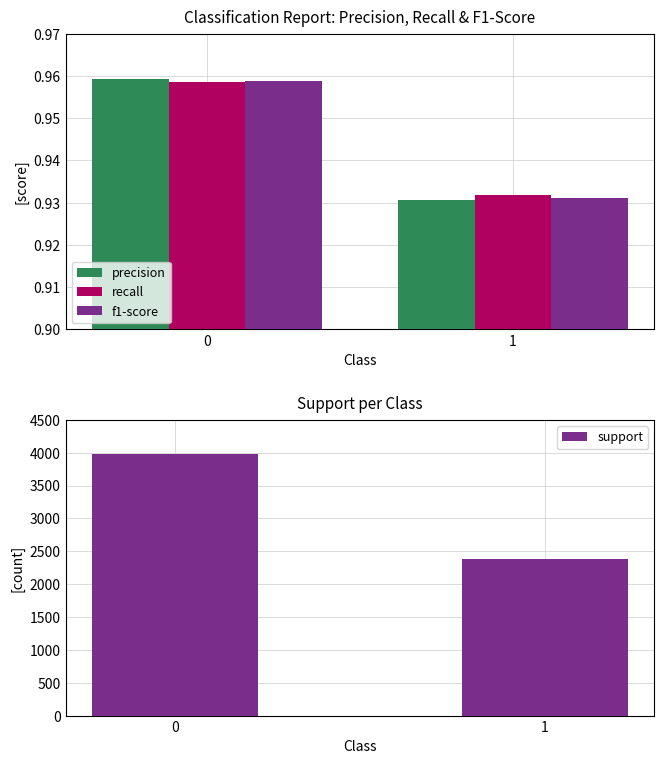

Where is recall nearest to the value 0?

1